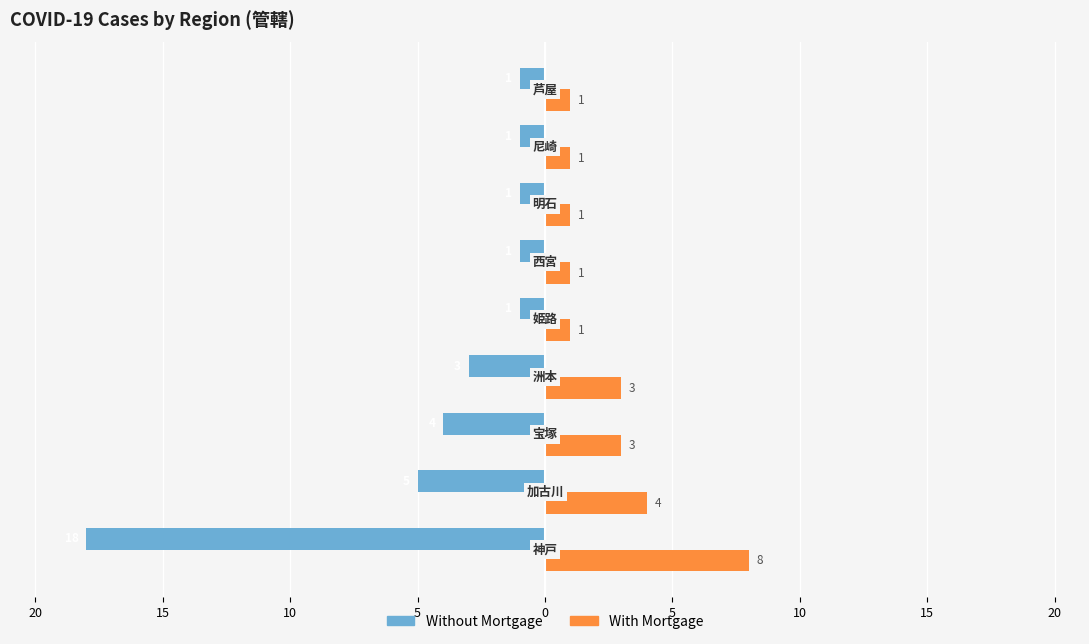

What are all the series names shown in the legend?

Without Mortgage, With Mortgage